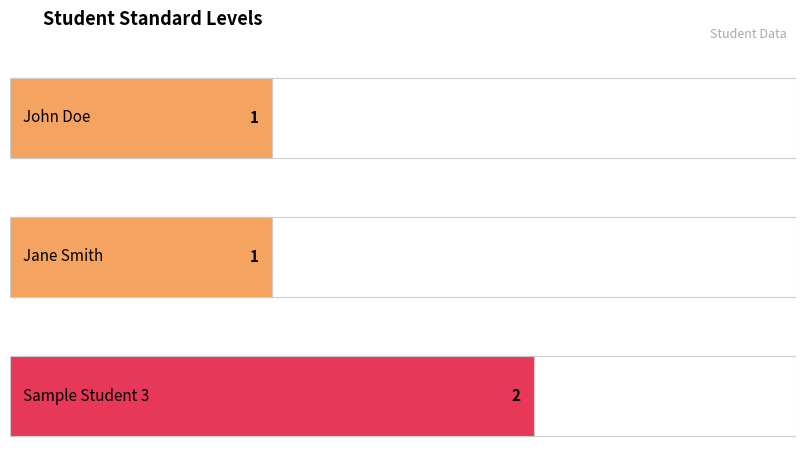

Where is the data nearest to the value 1?

John Doe